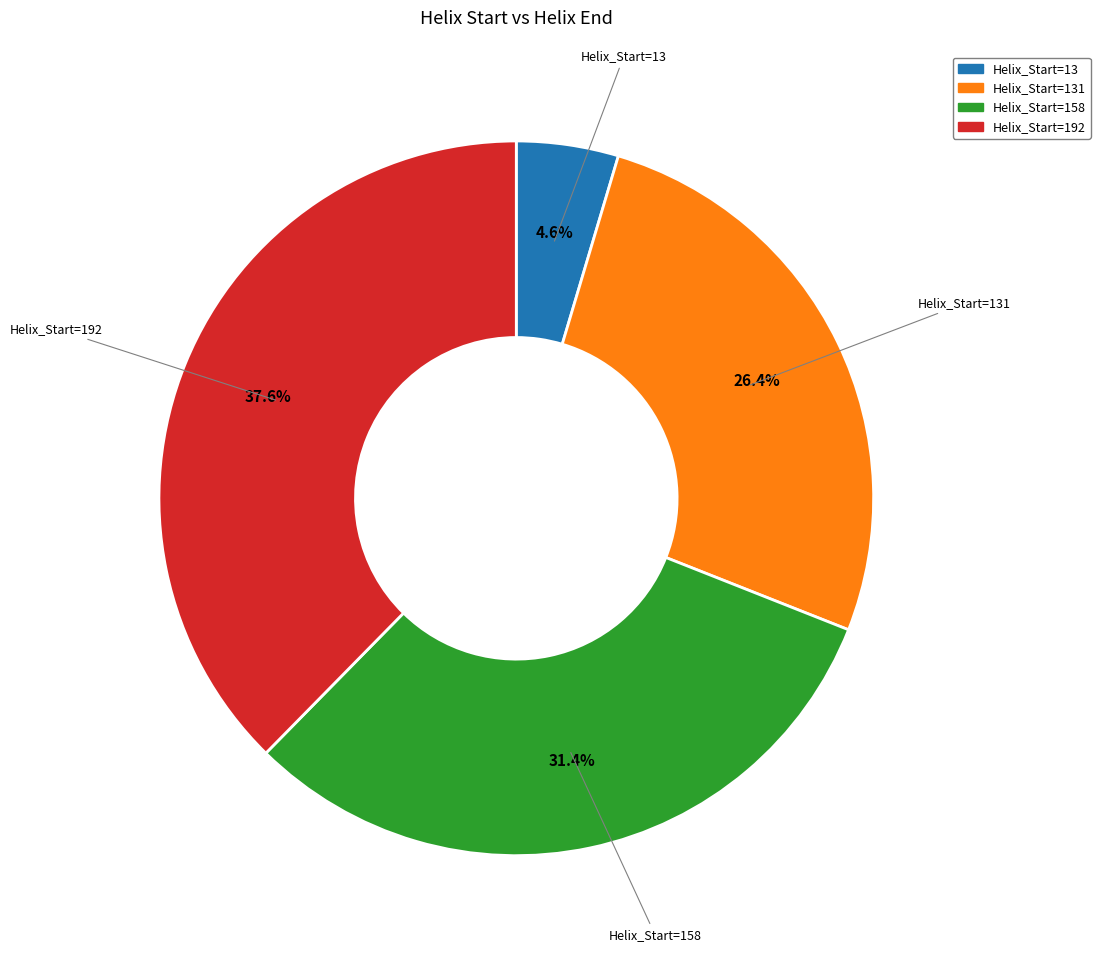

Is there any slice that represents more than half of the pie?

No